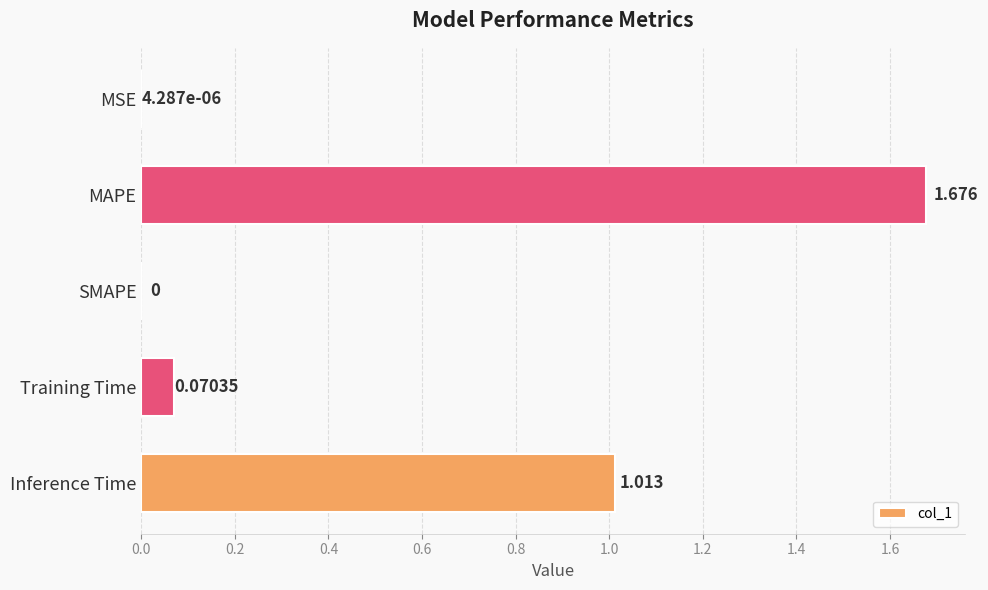

Which label corresponds to the largest value in the chart?

MAPE